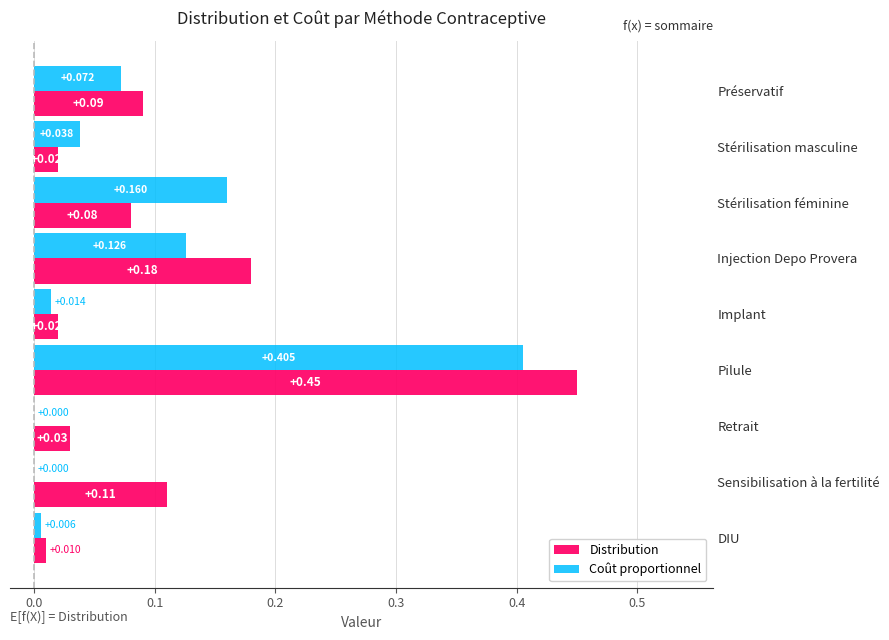

Which series has the largest range (max minus min)?

Distribution